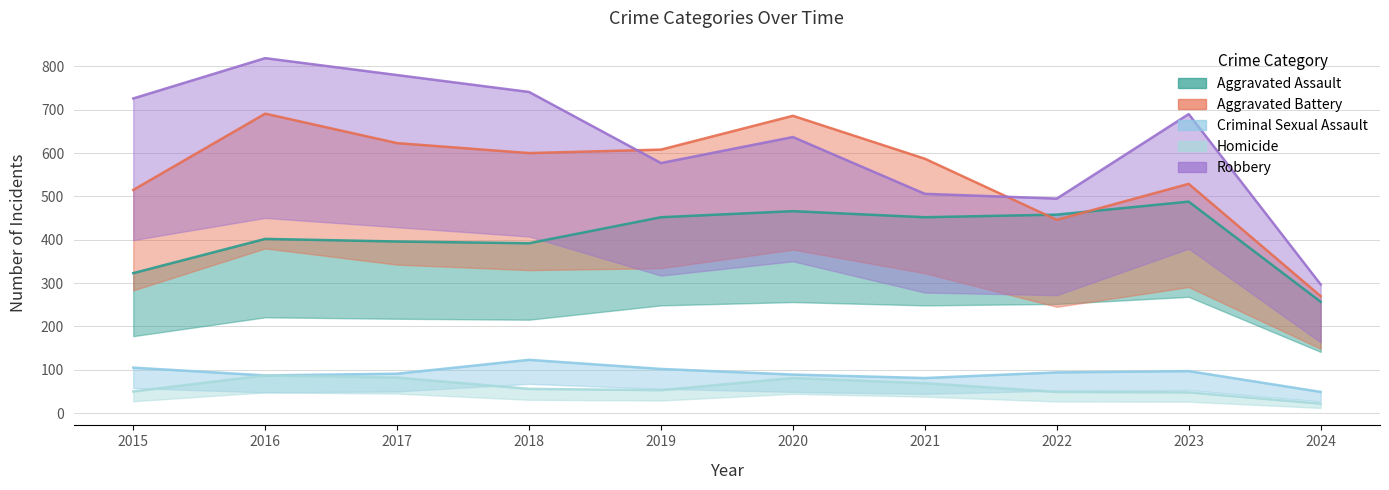

The value of Robbery at 2020 is 637. True or false?

True